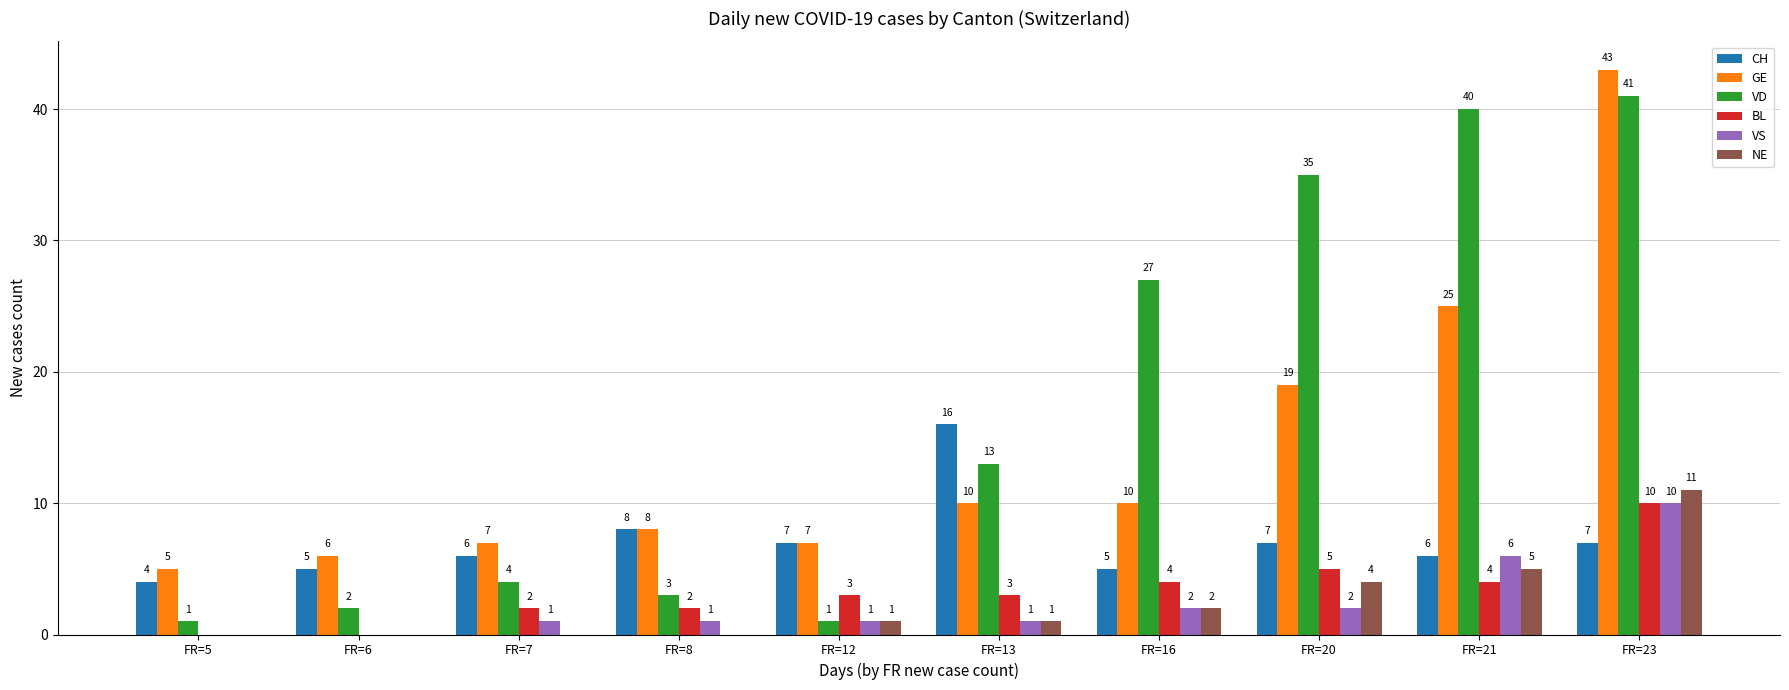

How many positive values does the VS series have?

8